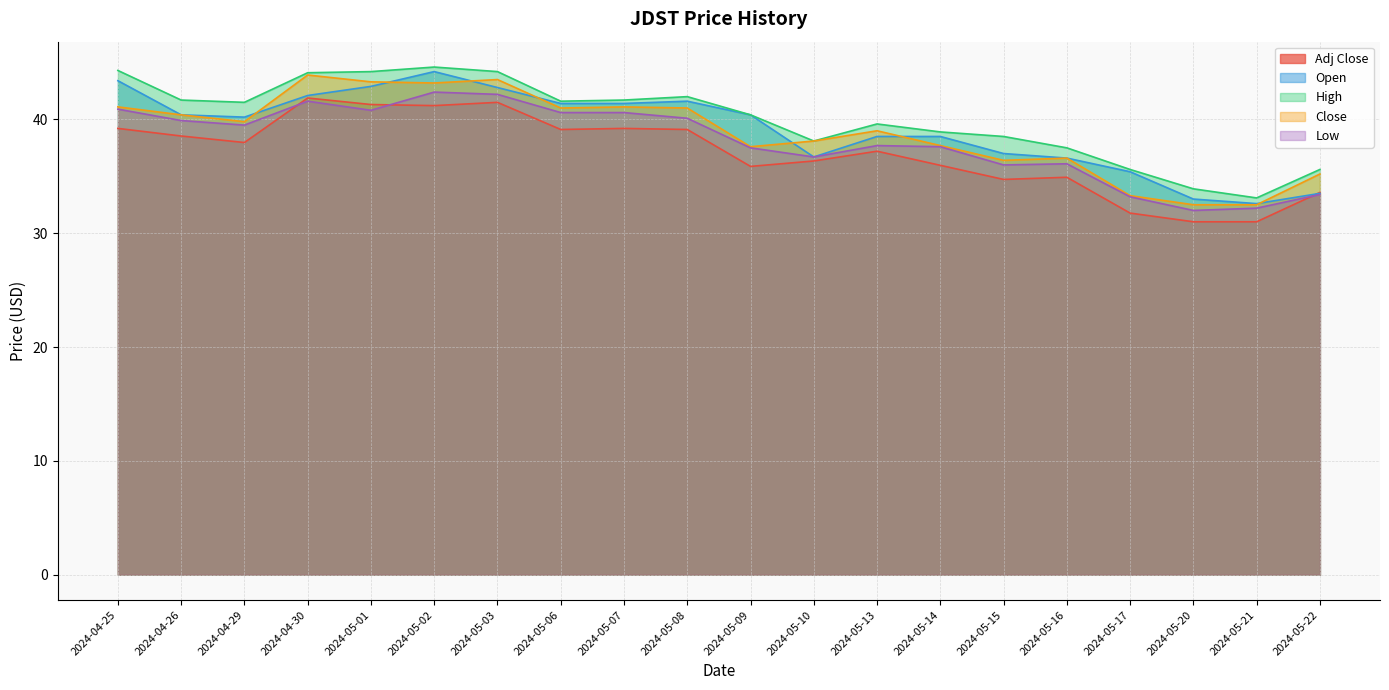

How many data points in Low are less than 39?

10